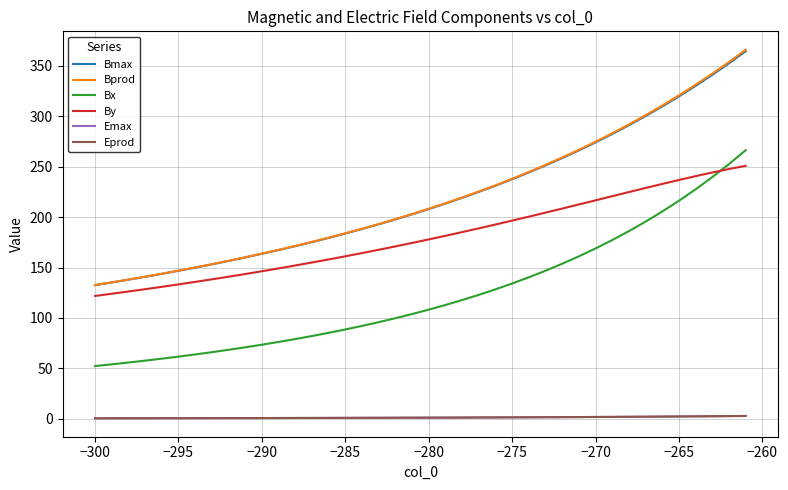

Which series has the widest spread of values?

Bprod